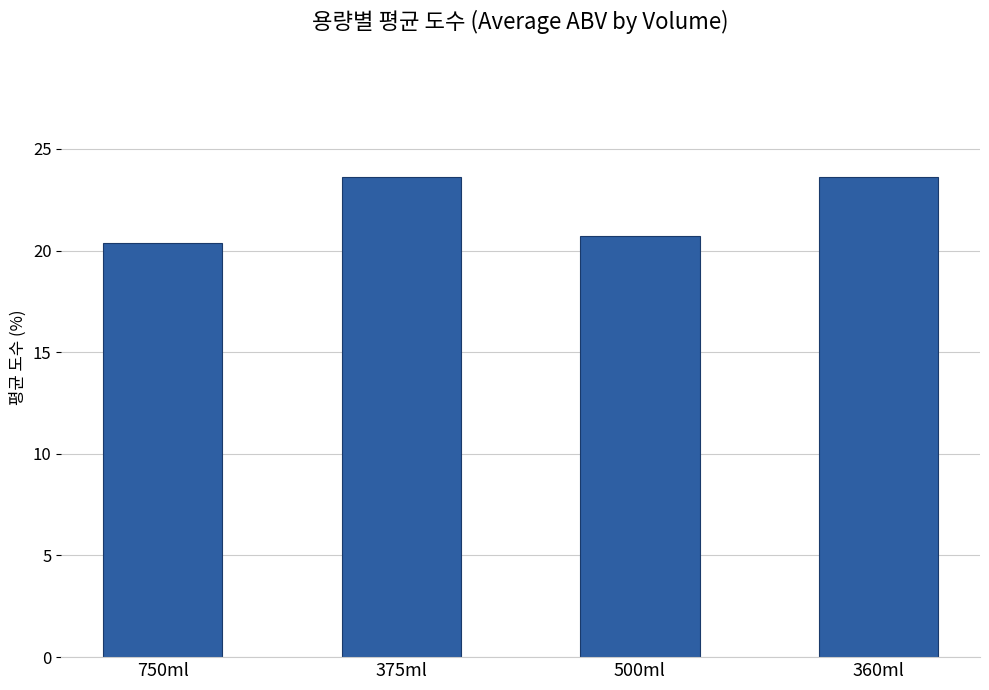

Reading left to right, what are all the values shown in this chart?

20.4	23.6	20.7	23.6